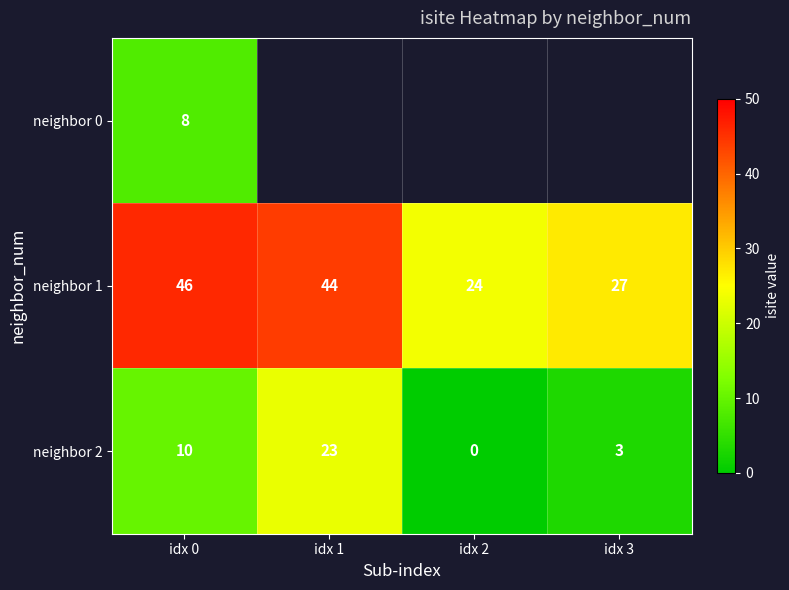

At which label does neighbor 1 reach its minimum?

idx 2